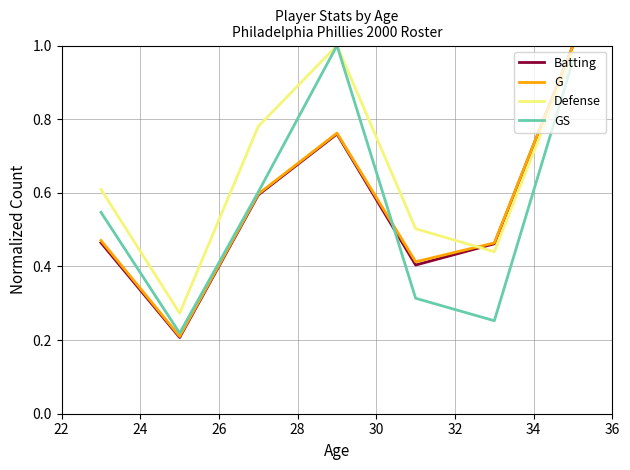

Which series has the largest total across all categories?

Defense